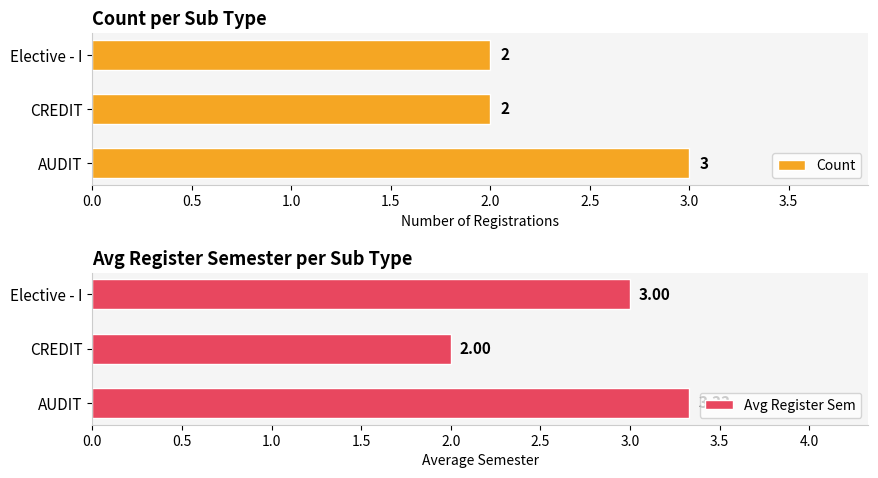

What is the difference between the maximum and minimum values in the Avg Register Sem series?

1.3